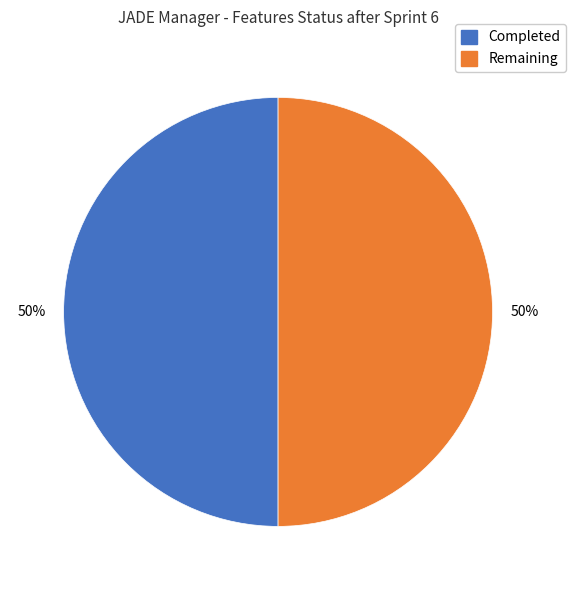

What is the ratio of the value at Remaining to the value at Completed?

1.0